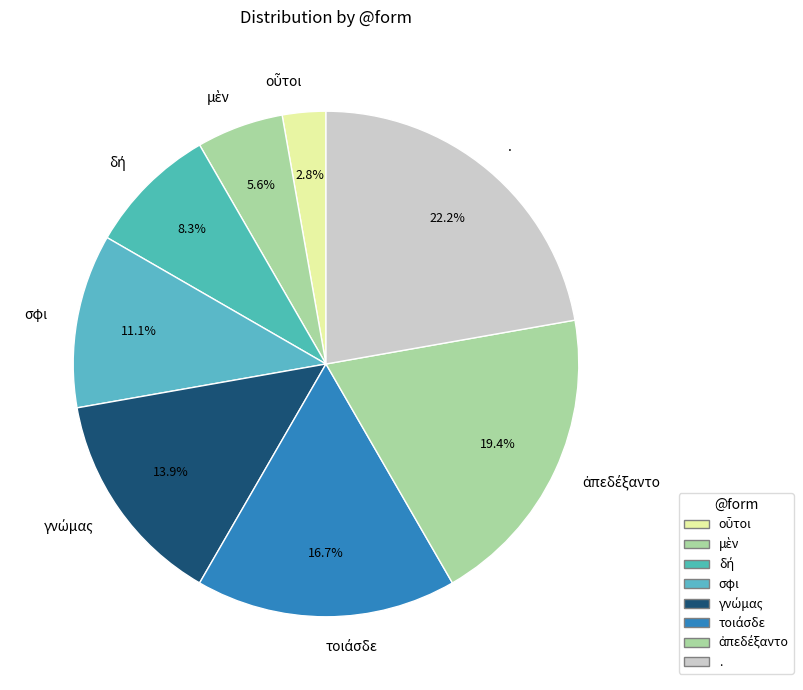

How many slices are in this pie chart?

8